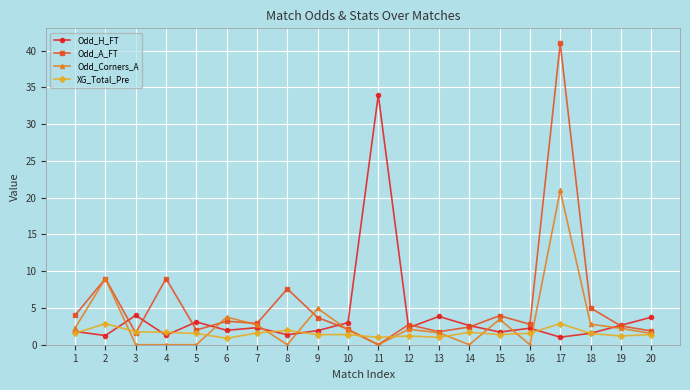

Where does the Odd_A_FT series first go above 2?

1